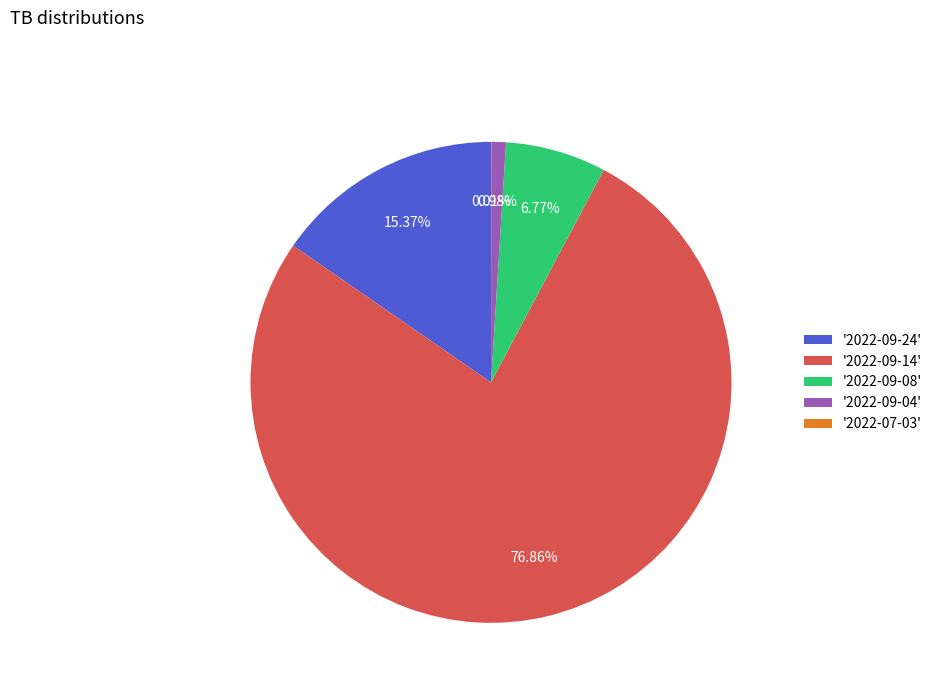

Is '2022-09-08' the majority of the pie?

No